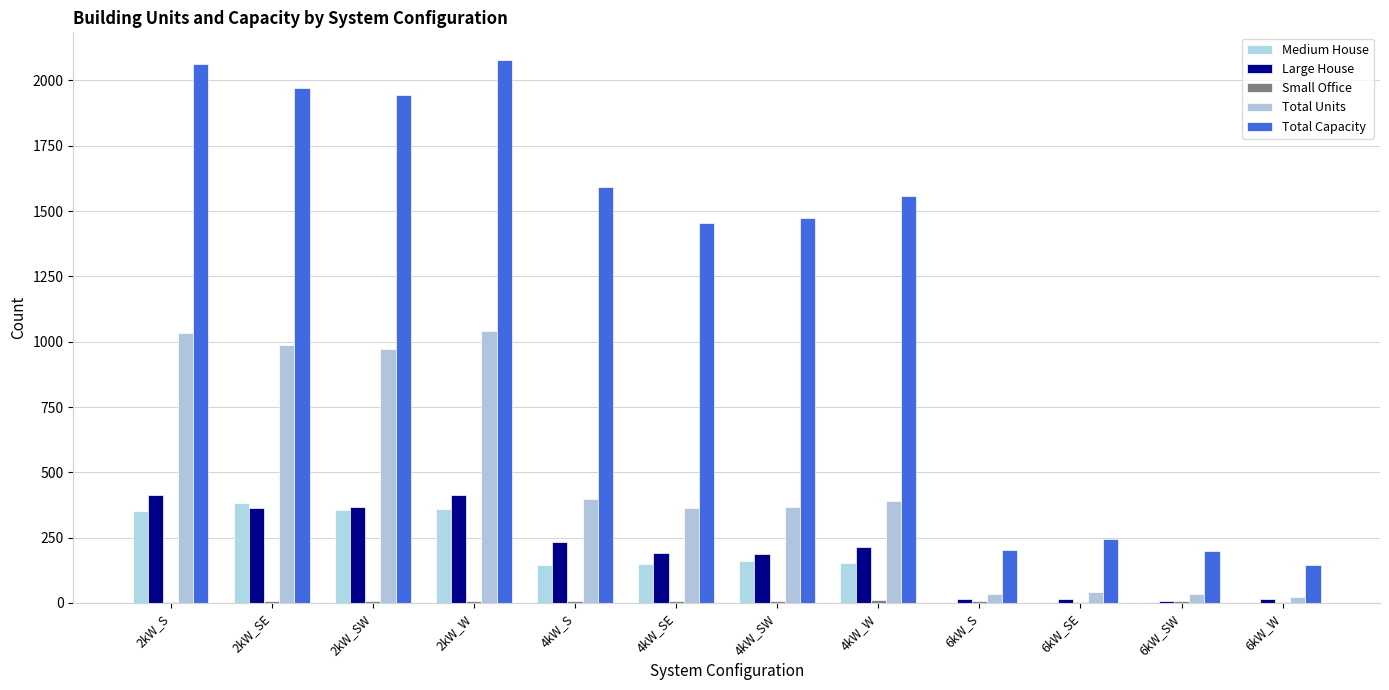

Which series has the largest total across all categories?

Total Capacity